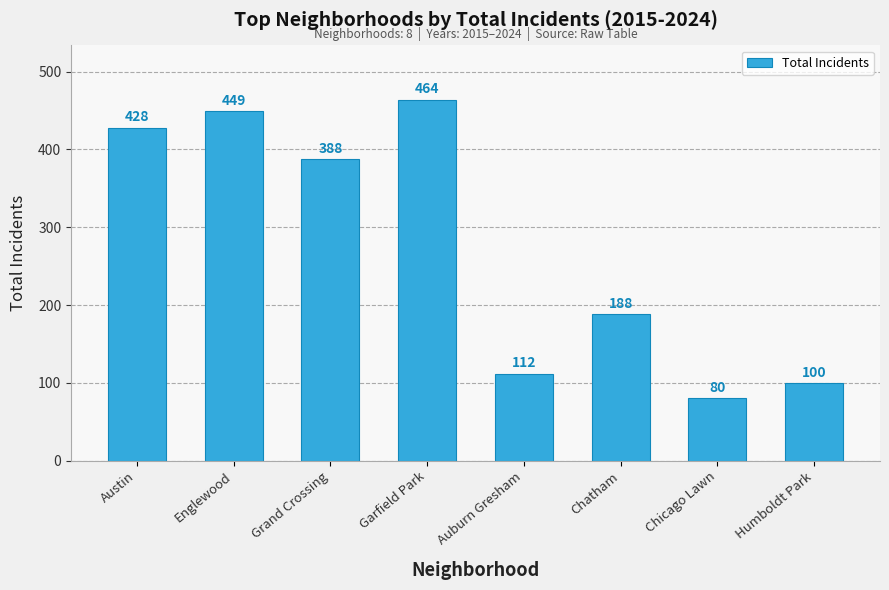

Reading left to right, what are all the values shown in this chart?

428	449	388	464	112	188	80	100